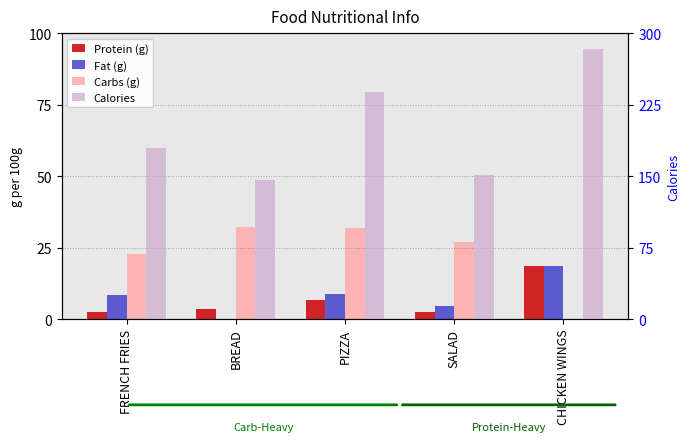

Between BREAD and SALAD, which series saw the biggest shift?

Carbs (g)